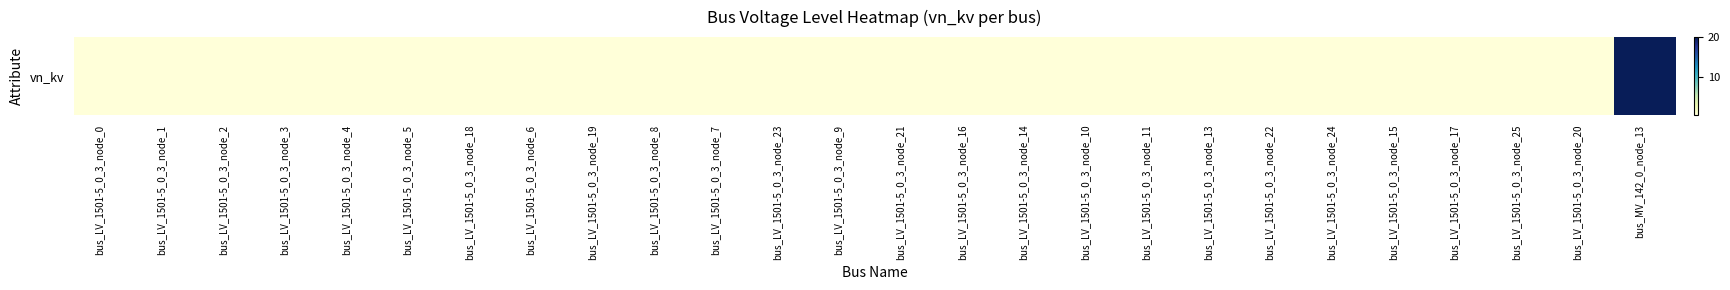

Where is the data nearest to the value 10?

bus_LV_1501-5_0_3_node_0